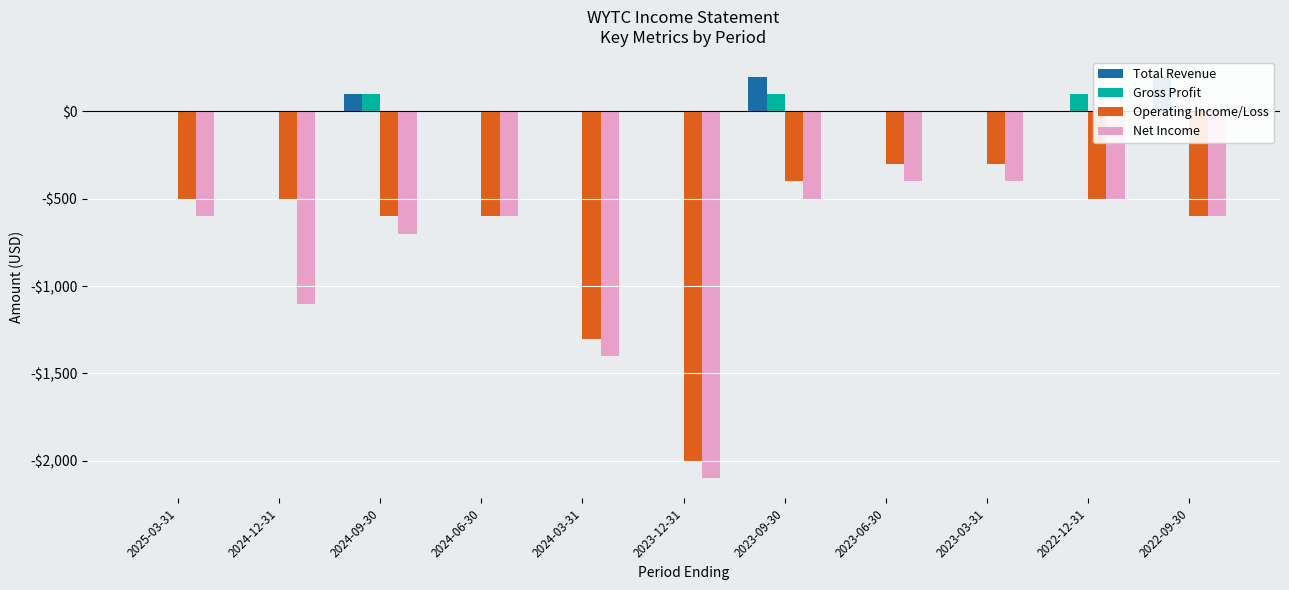

Between 2023-03-31 and 2022-12-31, which series saw the biggest shift?

Operating Income/Loss